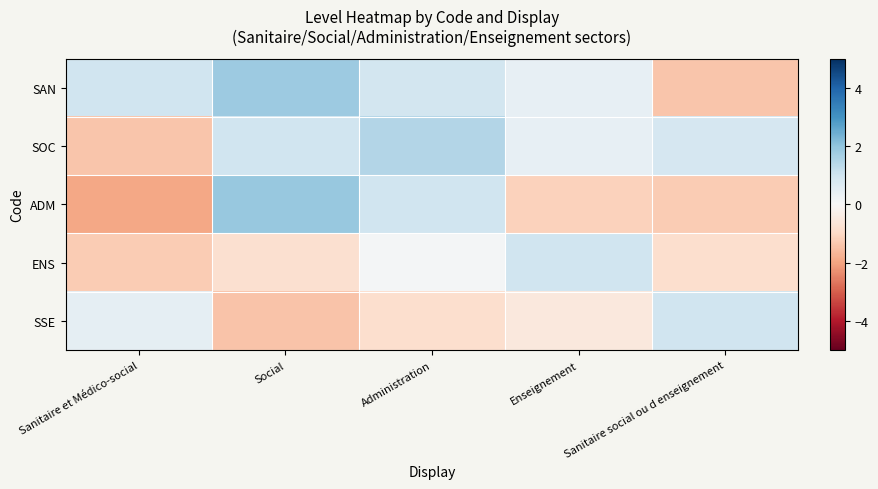

Reading left to right, list all the values displayed in this chart.

SAN: Sanitaire et Médico-social=1.0	Social=1.8	Administration=0.9	Enseignement=0.4	Sanitaire social ou d enseignement=-1.4
SOC: Sanitaire et Médico-social=-1.4	Social=1.0	Administration=1.5	Enseignement=0.4	Sanitaire social ou d enseignement=0.8
ADM: Sanitaire et Médico-social=-1.9	Social=1.9	Administration=1.0	Enseignement=-1.2	Sanitaire social ou d enseignement=-1.3
ENS: Sanitaire et Médico-social=-1.3	Social=-0.8	Administration=0.1	Enseignement=1.0	Sanitaire social ou d enseignement=-0.8
SSE: Sanitaire et Médico-social=0.4	Social=-1.4	Administration=-0.8	Enseignement=-0.5	Sanitaire social ou d enseignement=1.0